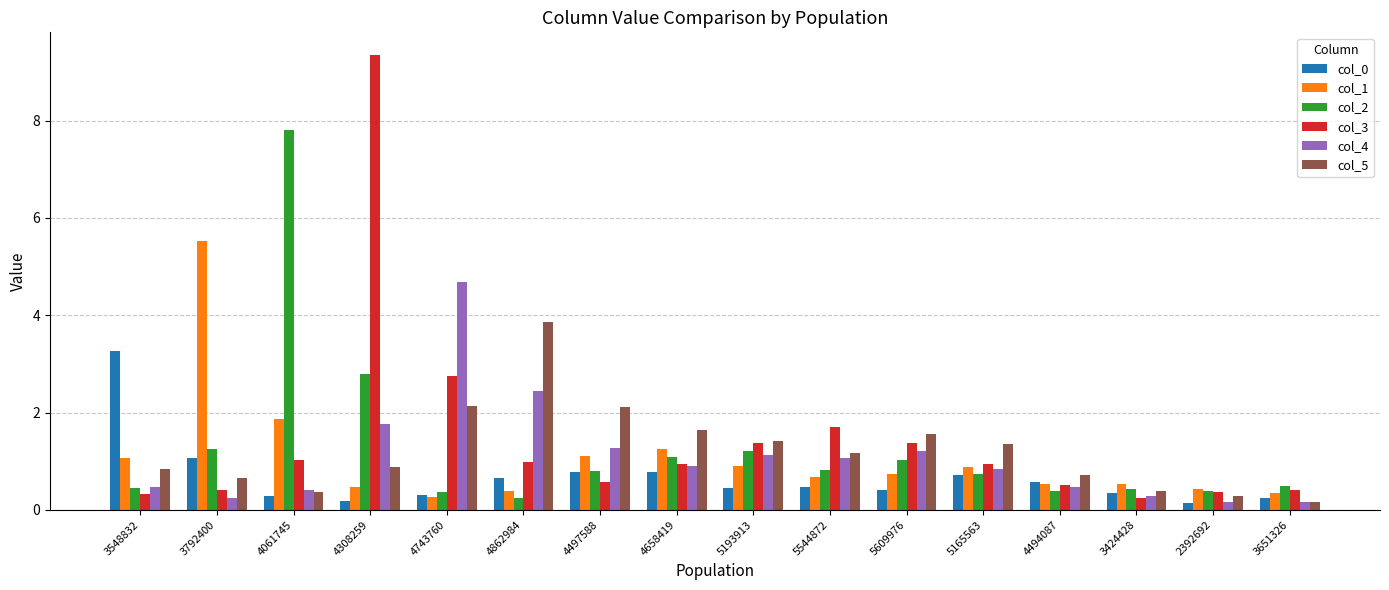

At which category does the chart reach its peak across all series?

4308259